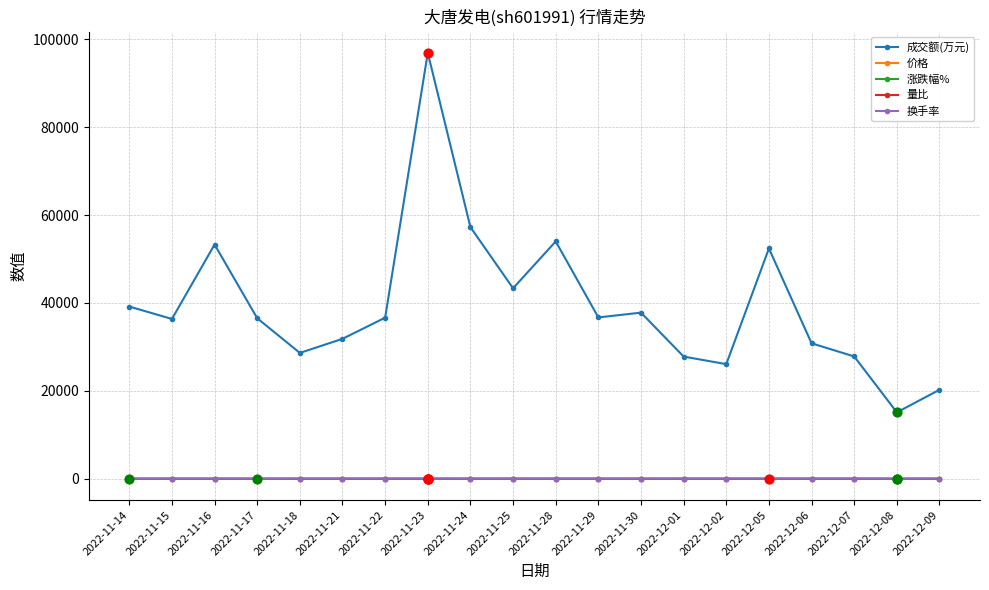

Which series has the largest total across all categories?

成交额(万元)